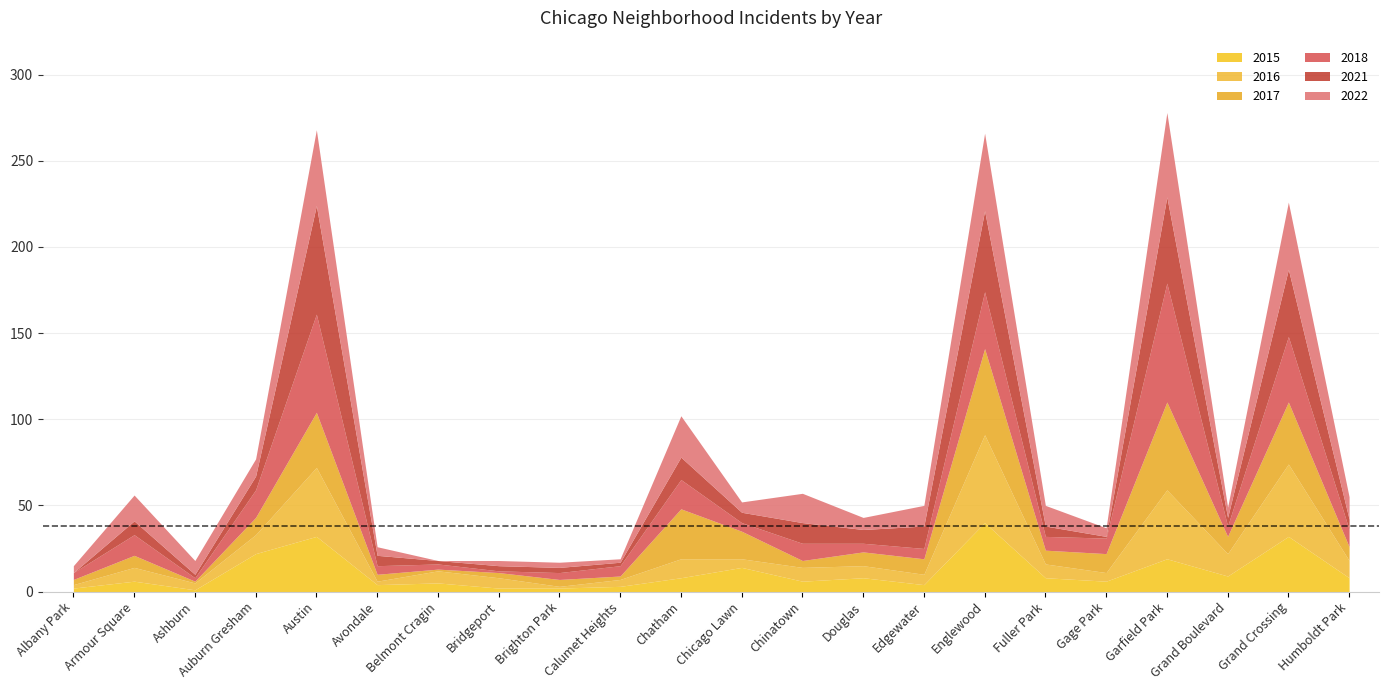

What is the sum of all 2016 values?

291